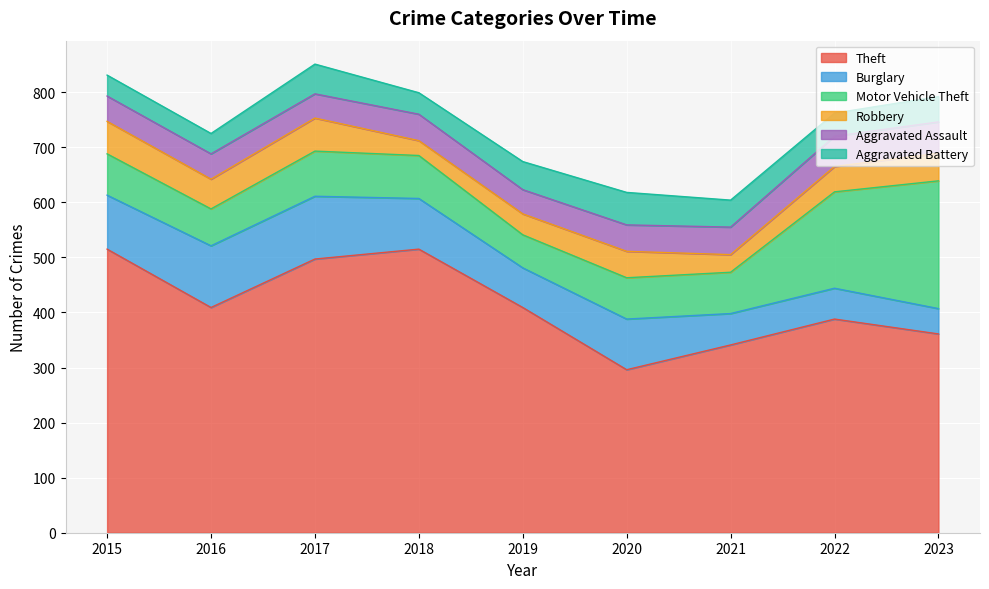

Reading left to right, extract all data points from this chart.

Theft: 515	409	497	515	409	296	341	388	361
Burglary: 98	112	114	92	72	92	57	56	46
Motor Vehicle Theft: 75	67	82	78	60	75	75	175	232
Robbery: 59	54	60	27	38	48	32	46	50
Aggravated Assault: 46	46	44	48	44	48	50	55	57
Aggravated Battery: 38	37	54	39	51	59	49	42	46